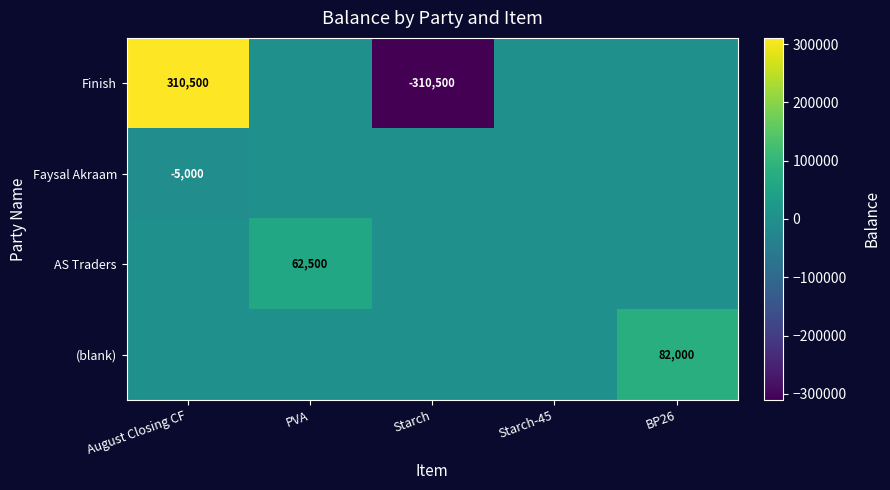

True or false: Finish has a value of -310500 at Starch.

True